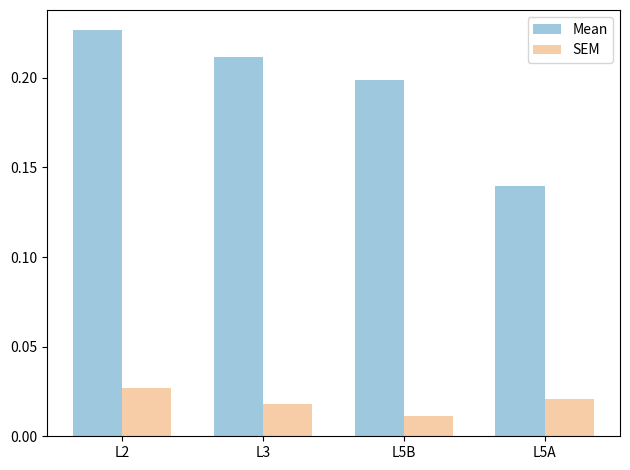

What position from the right is L5B?

2